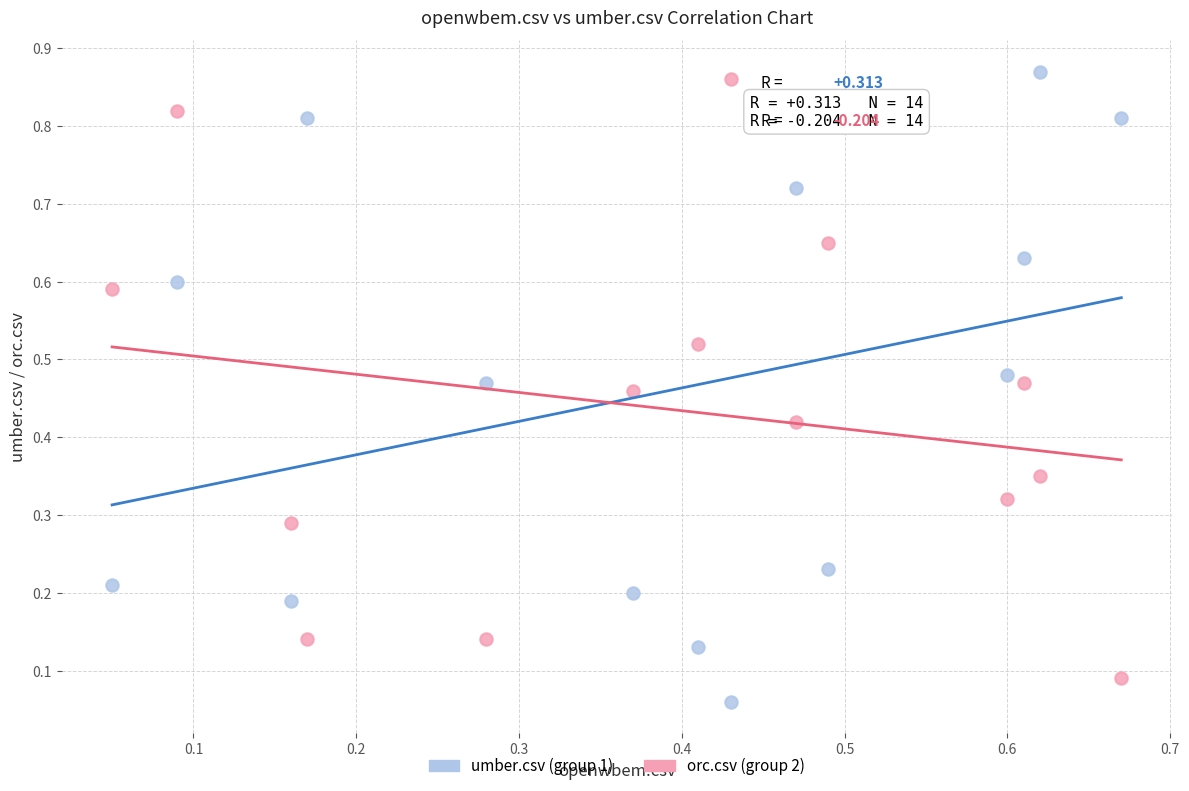

Which series reaches the minimum Y coordinate?

umber.csv (group 1)